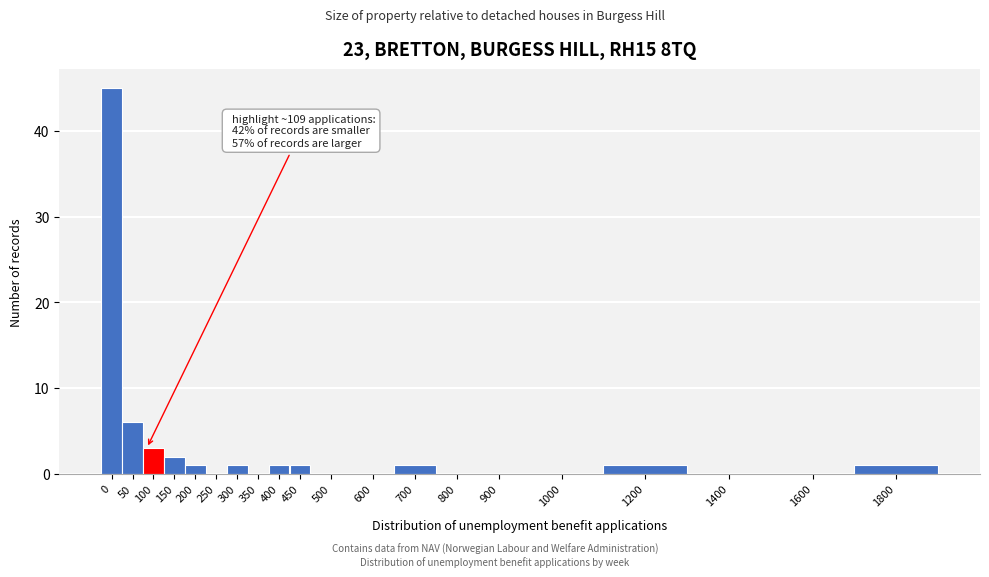

Reading left to right, extract all data points from this chart.

0=45	50=6	100=3	150=2	200=1	250=0	300=1	350=0	400=1	450=1	500=0	600=0	700=1	800=0	900=0	1000=0	1200=1	1400=0	1600=0	1800=1